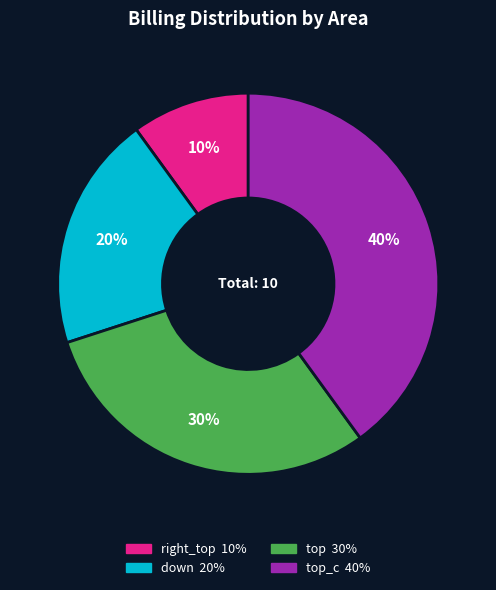

Is there a majority slice in this chart?

No